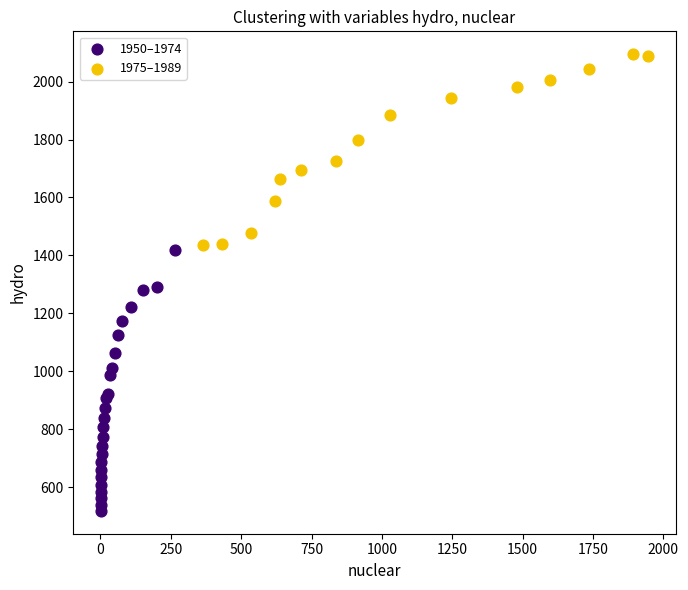

Which series reaches the minimum Y coordinate?

1950–1974